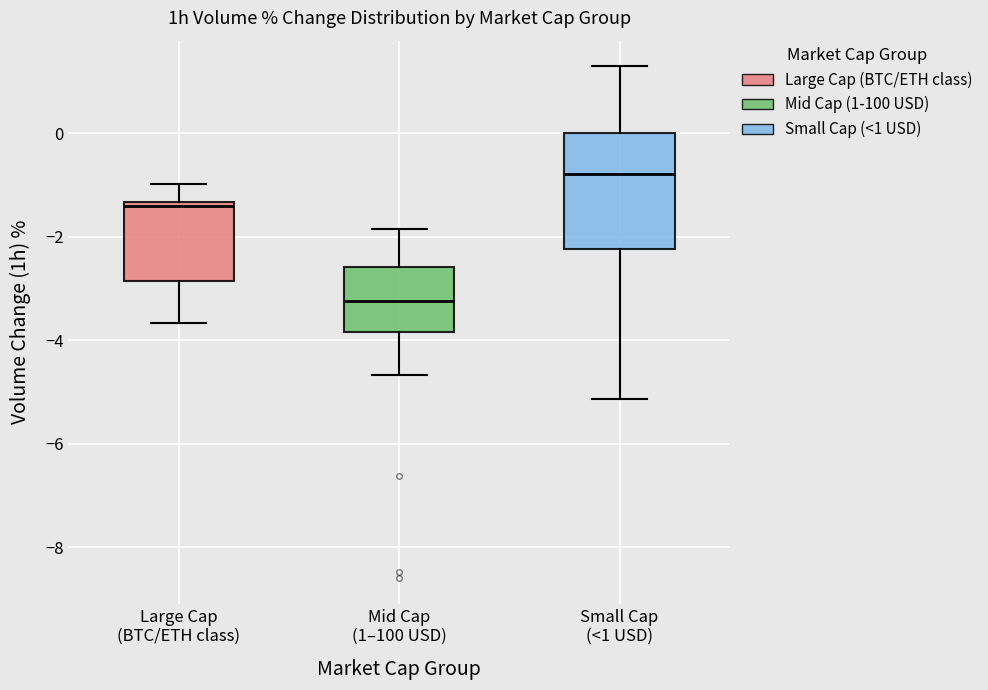

Reading left to right, read every box against the y-axis: the position of its median line, the range the box covers, and the ends of its whiskers. The values are not printed on the chart, so give them approximately, as read against the axis.

Large Cap (BTC/ETH class): median -1.4 (just below the box's upper edge), box -2.8 to -1.4, whiskers -3.6 to -1.0
Mid Cap (1–100 USD): median -3.2, box -3.8 to -2.6, whiskers -4.6 to -1.8
Small Cap (<1 USD): median -0.8, box -2.2 to 0.0, whiskers -5.2 to 1.2